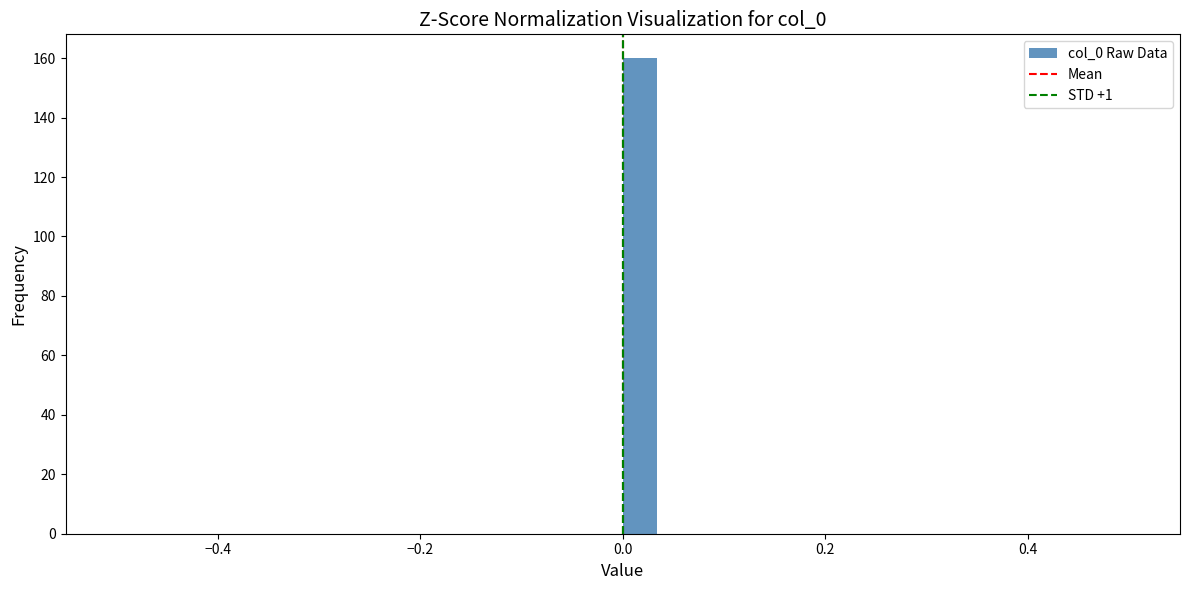

Read against the x-axis, roughly where is the centre of the tallest bar?

0.02